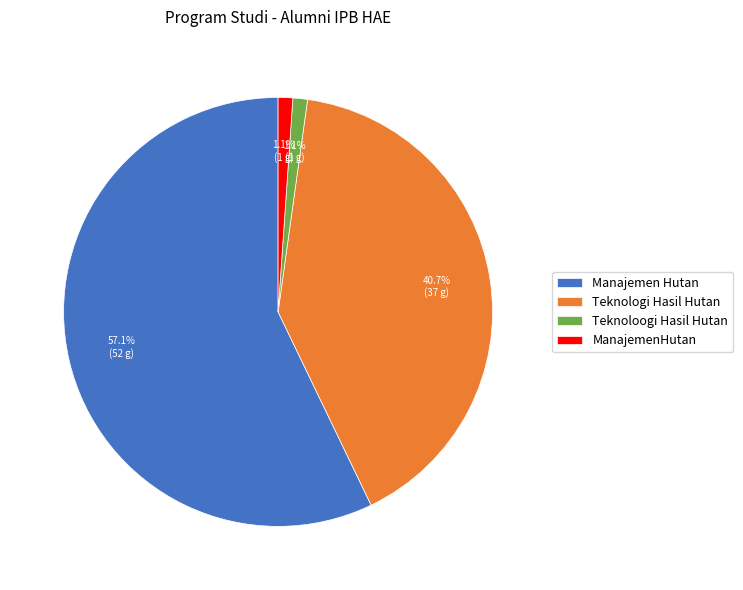

Which slice is the largest?

Manajemen Hutan